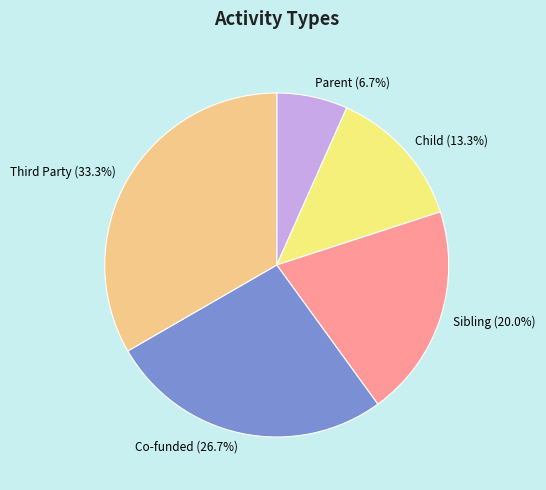

Approximately how many times larger is the value at Sibling compared to Child?

1.5